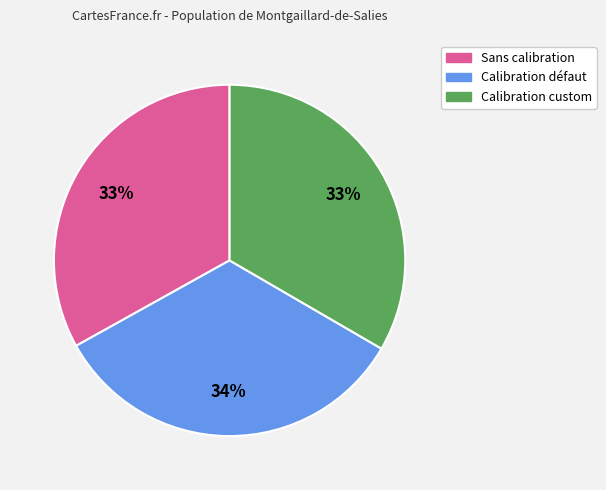

How many slices are in this pie chart?

3